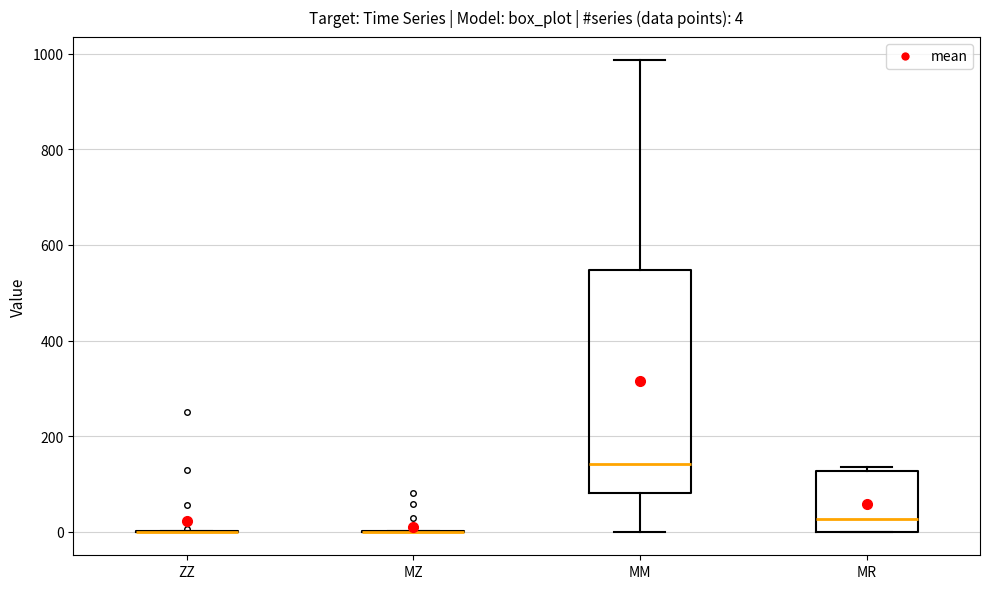

Which box is the tallest, from its lower edge to its upper edge?

MM